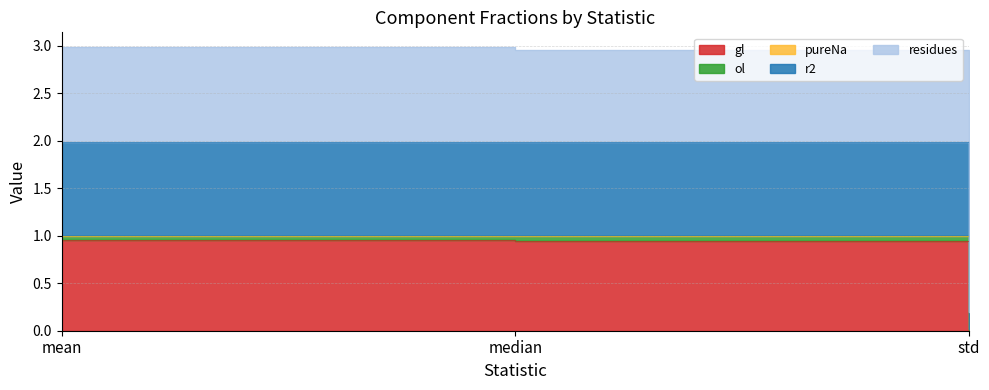

Which series has the largest range (max minus min)?

residues